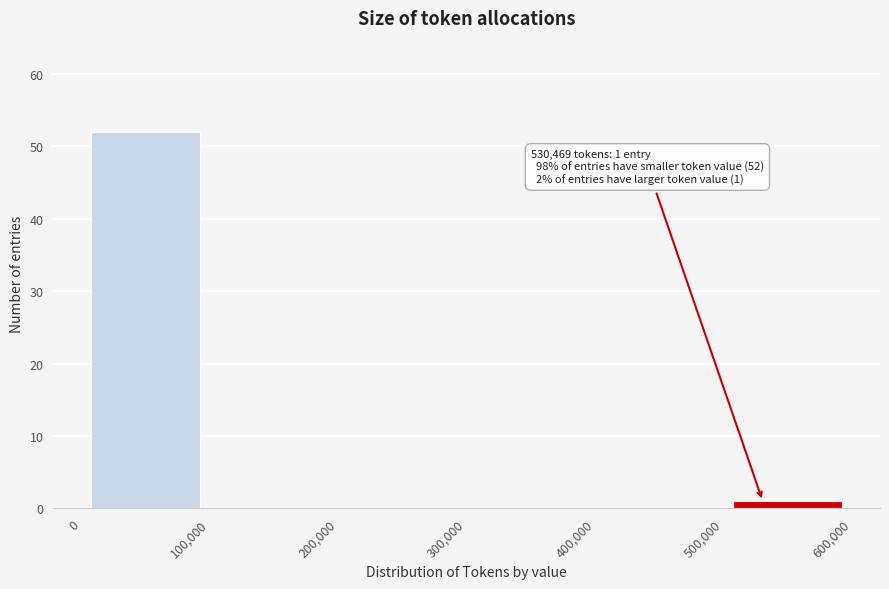

Which range on the x-axis has the tallest bar?

0 to 100,000